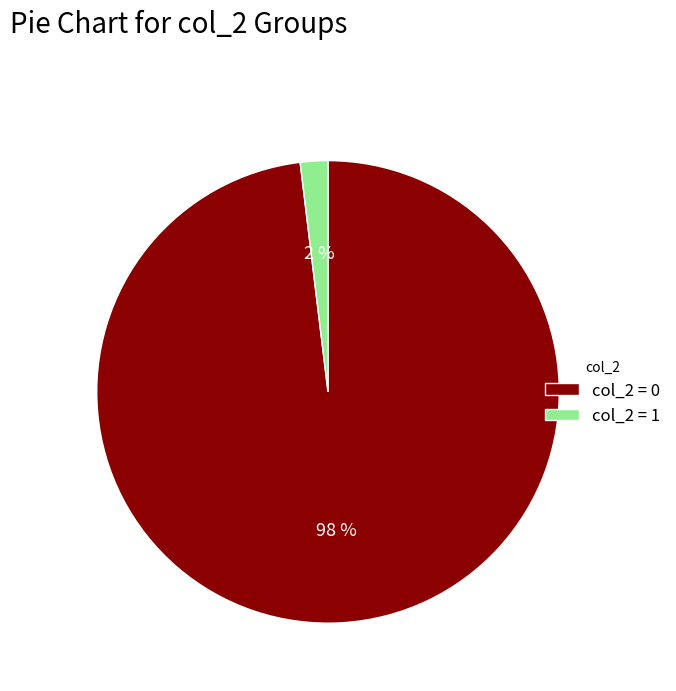

To the nearest percent, what is the difference between the largest and smallest slice percentages?

96%